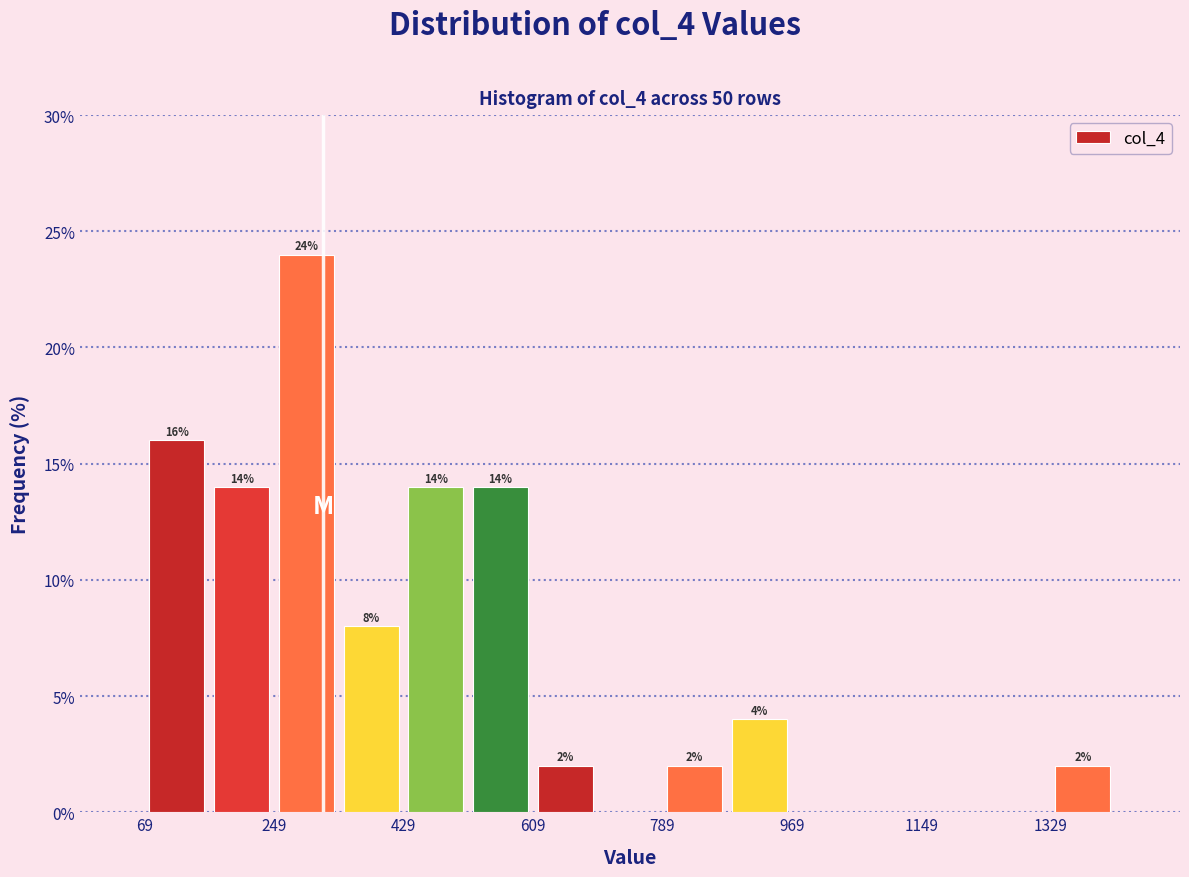

Which range on the x-axis has the tallest bar?

240 to 340